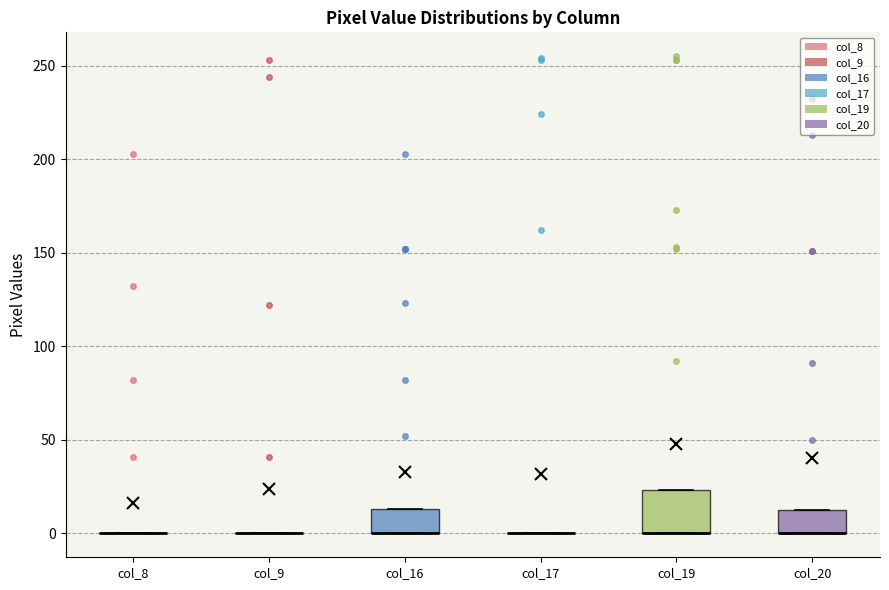

Which box is the tallest, from its lower edge to its upper edge?

col_19